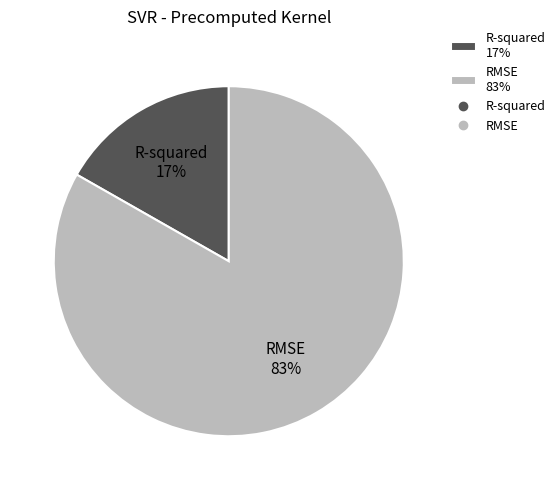

Which has a higher value, R-squared or RMSE?

RMSE